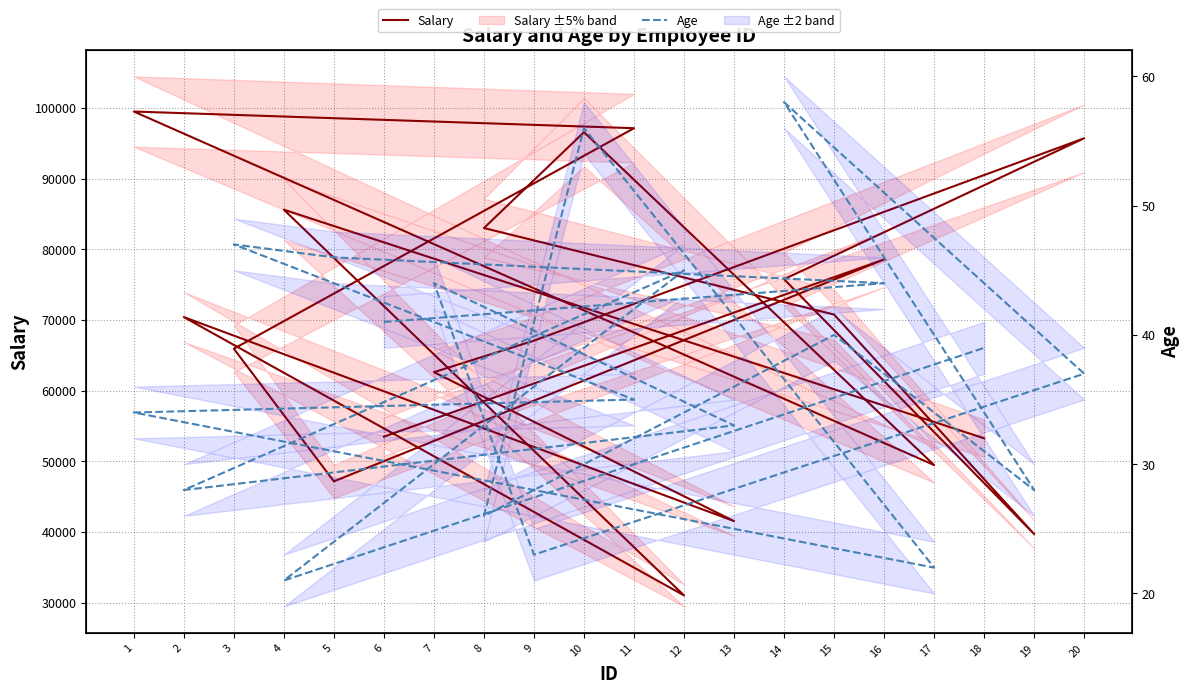

Rank the categories by Salary value from lowest to highest.

12, 19, 13, 5, 17, 18, 6, 7, 3, 9, 2, 15, 14, 16, 8, 4, 20, 10, 11, 1